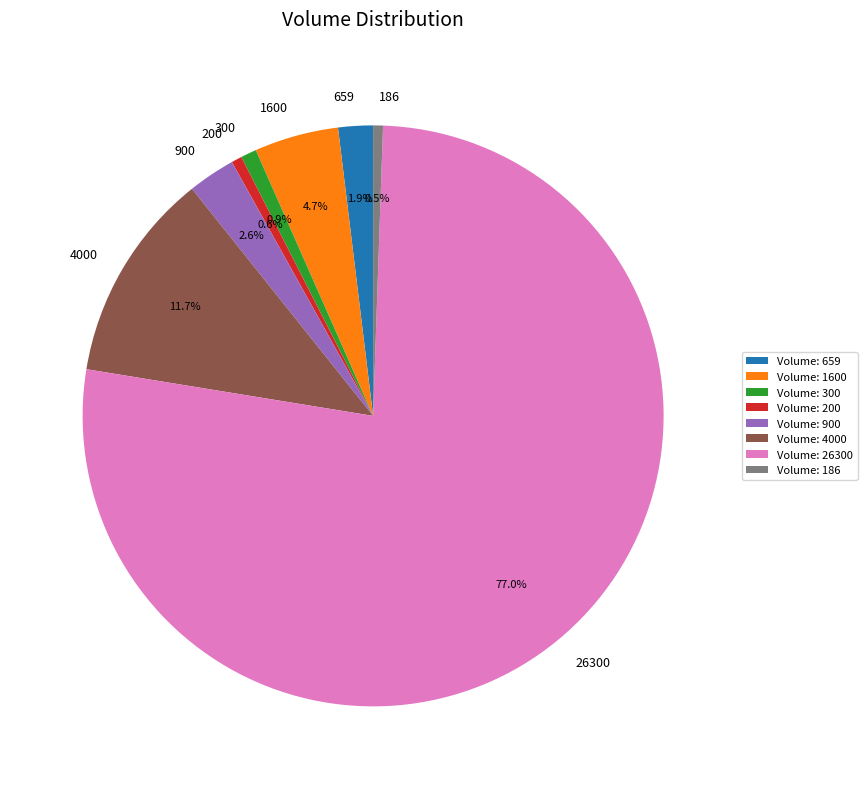

The 26300 slice represents 77% of the pie. True or false?

True